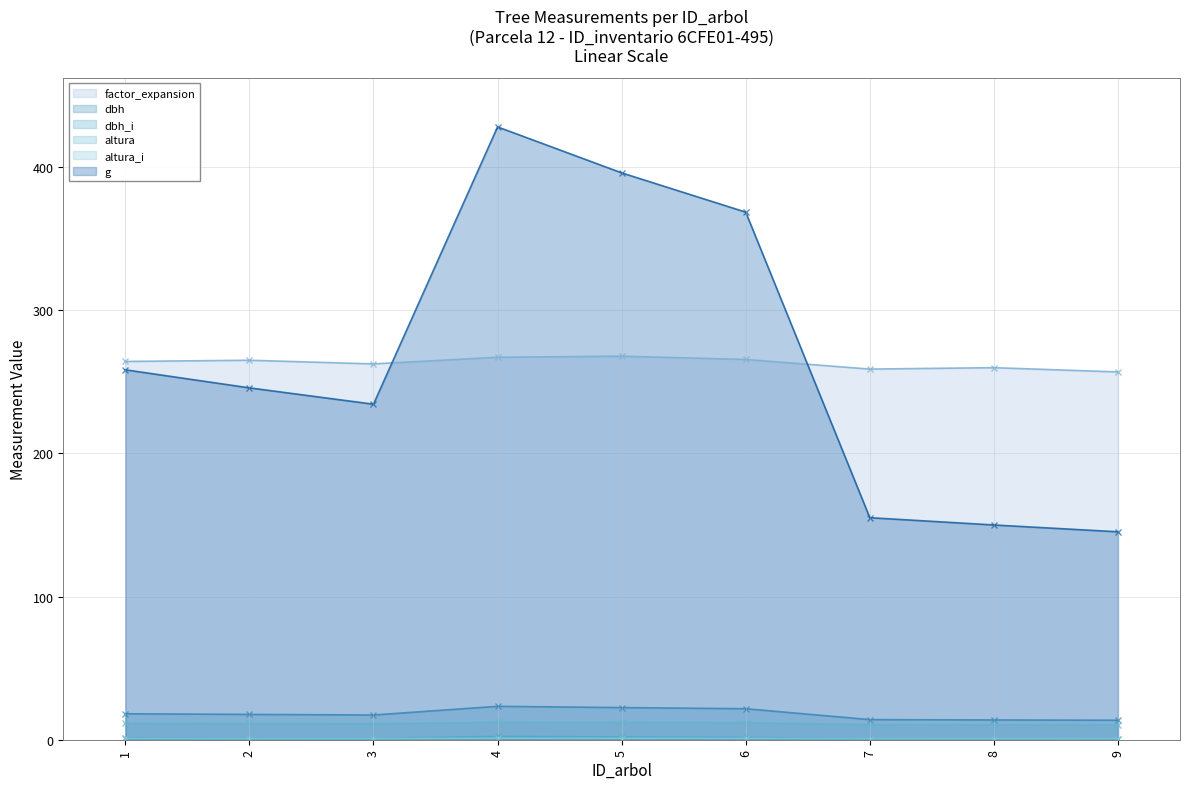

Rank the categories by dbh value from lowest to highest.

9, 8, 7, 3, 2, 1, 6, 5, 4